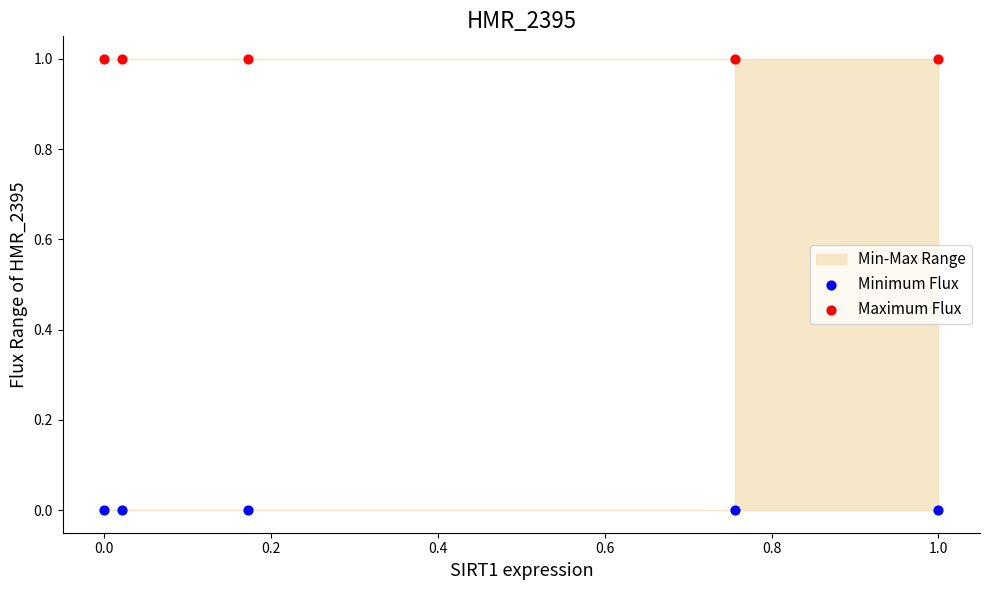

Which series contains the lowest Y value?

Minimum Flux